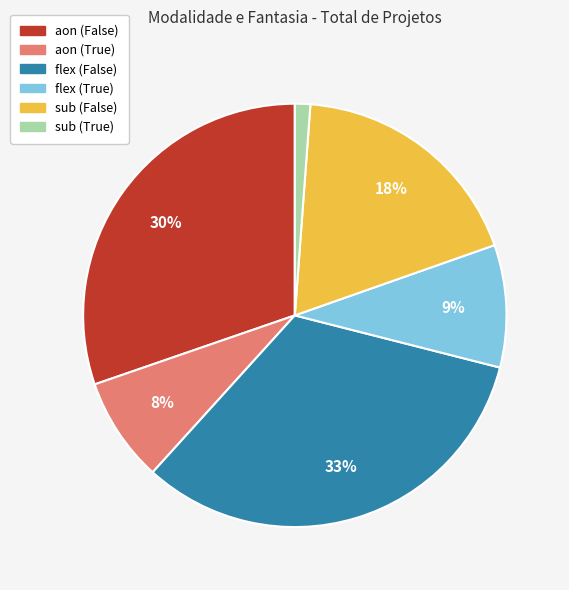

Which category has the smallest portion of the pie?

sub (True)